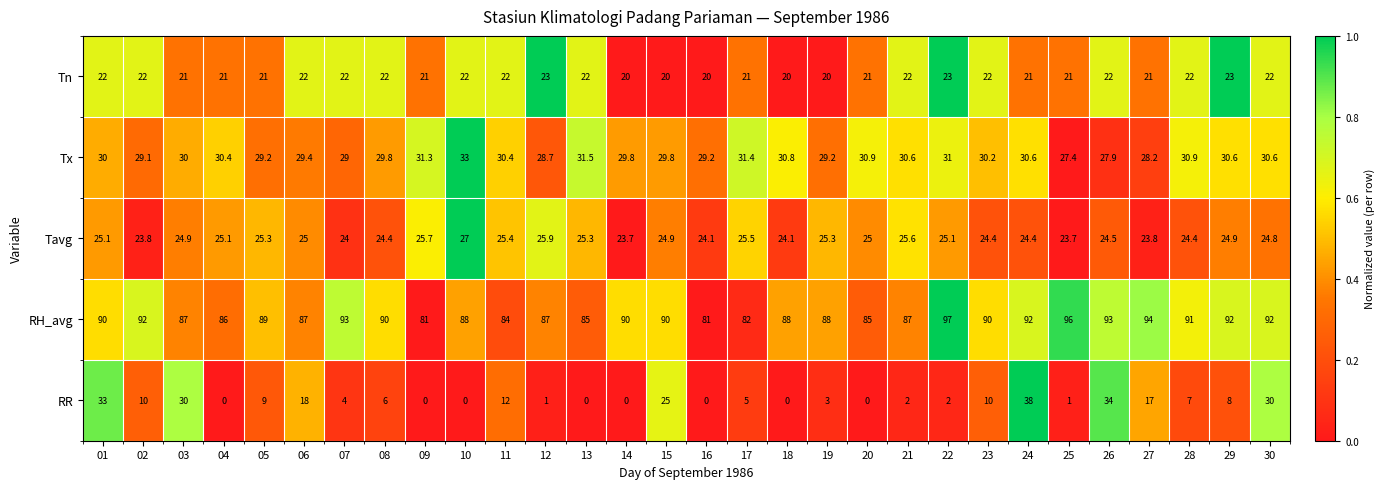

What is the average value of the Tn series?

21.5